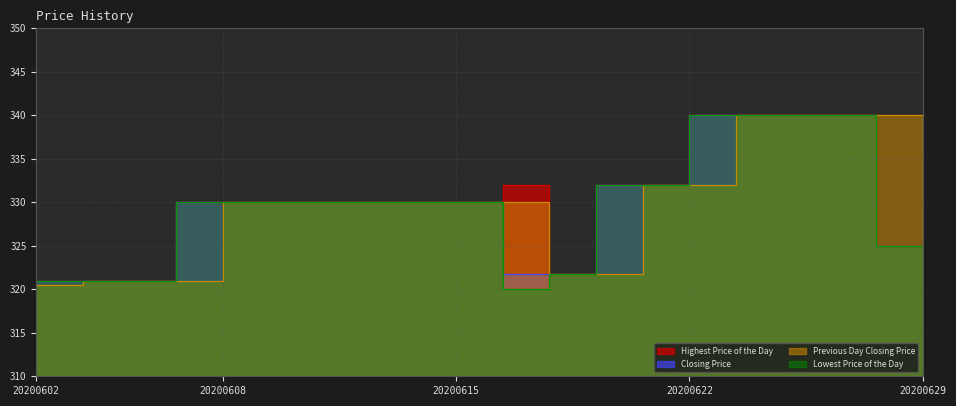

Between 20200626 and 20200604, which is larger?

20200626